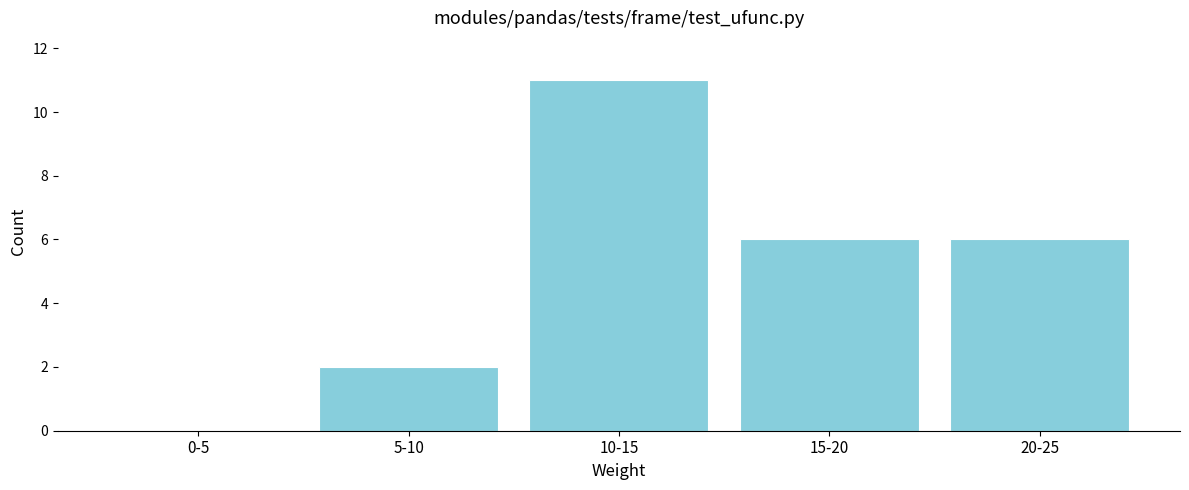

Reading left to right, list all the values displayed in this chart.

0-5=0	5-10=2	10-15=11	15-20=6	20-25=6